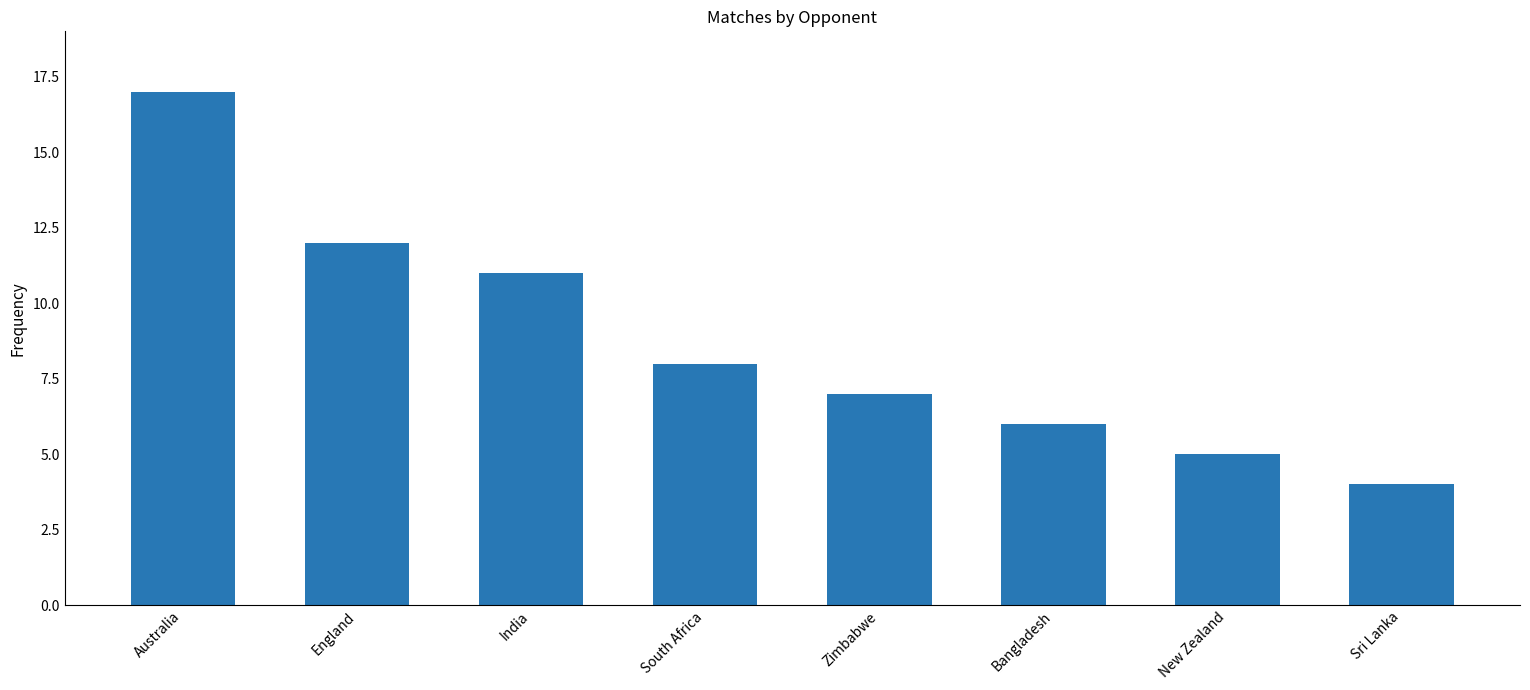

Which label corresponds to the largest value in the chart?

Australia